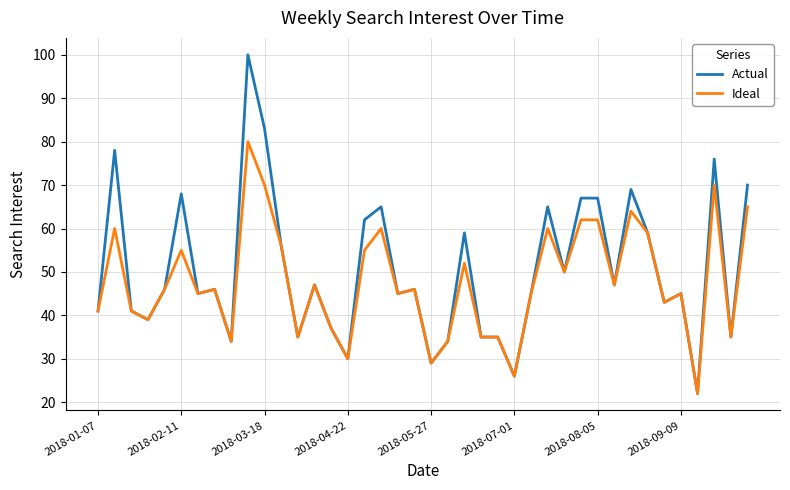

What is the maximum value shown in the chart?

100